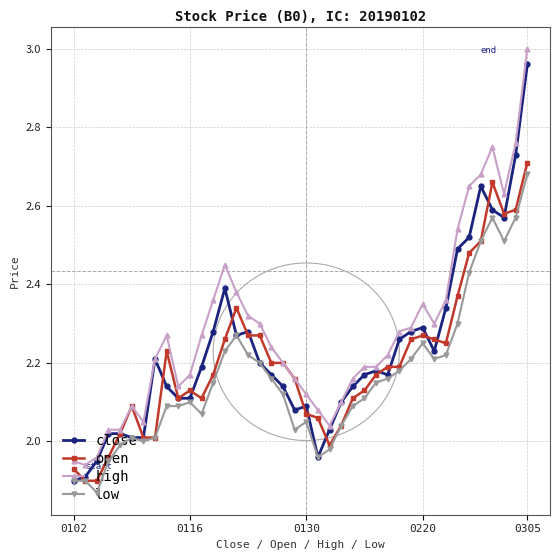

At how many categories does at least one series exceed 2?

37